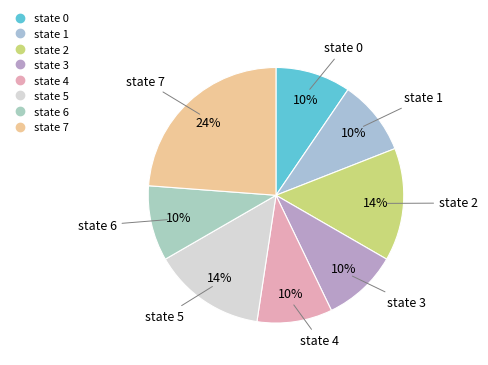

Count the number of slices in the pie.

8